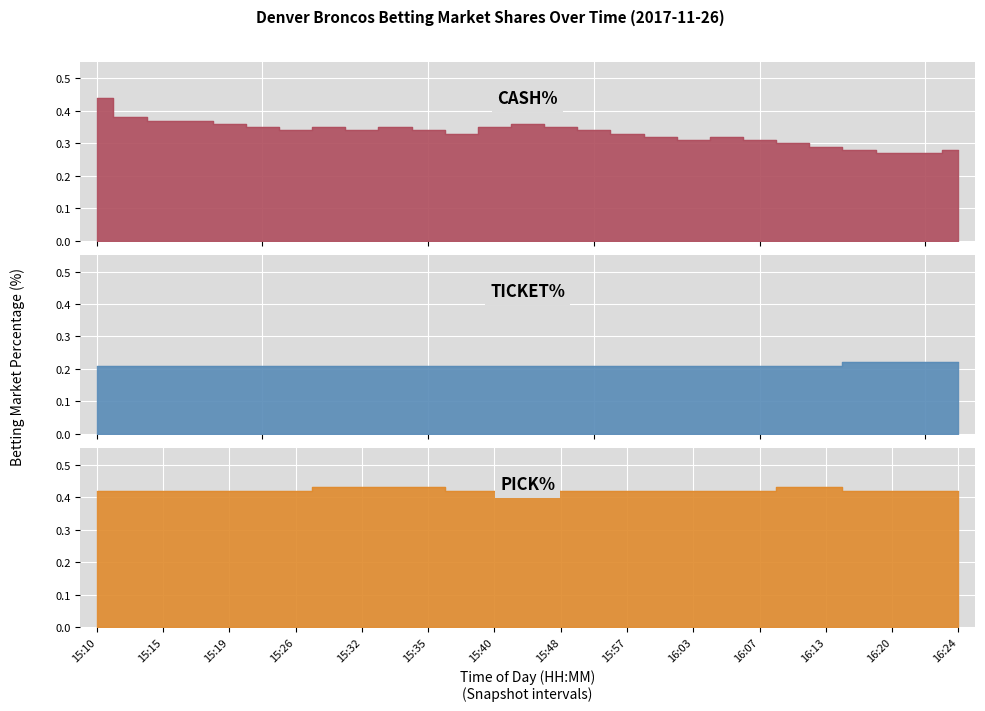

At which label does PICK% reach its minimum?

15:10